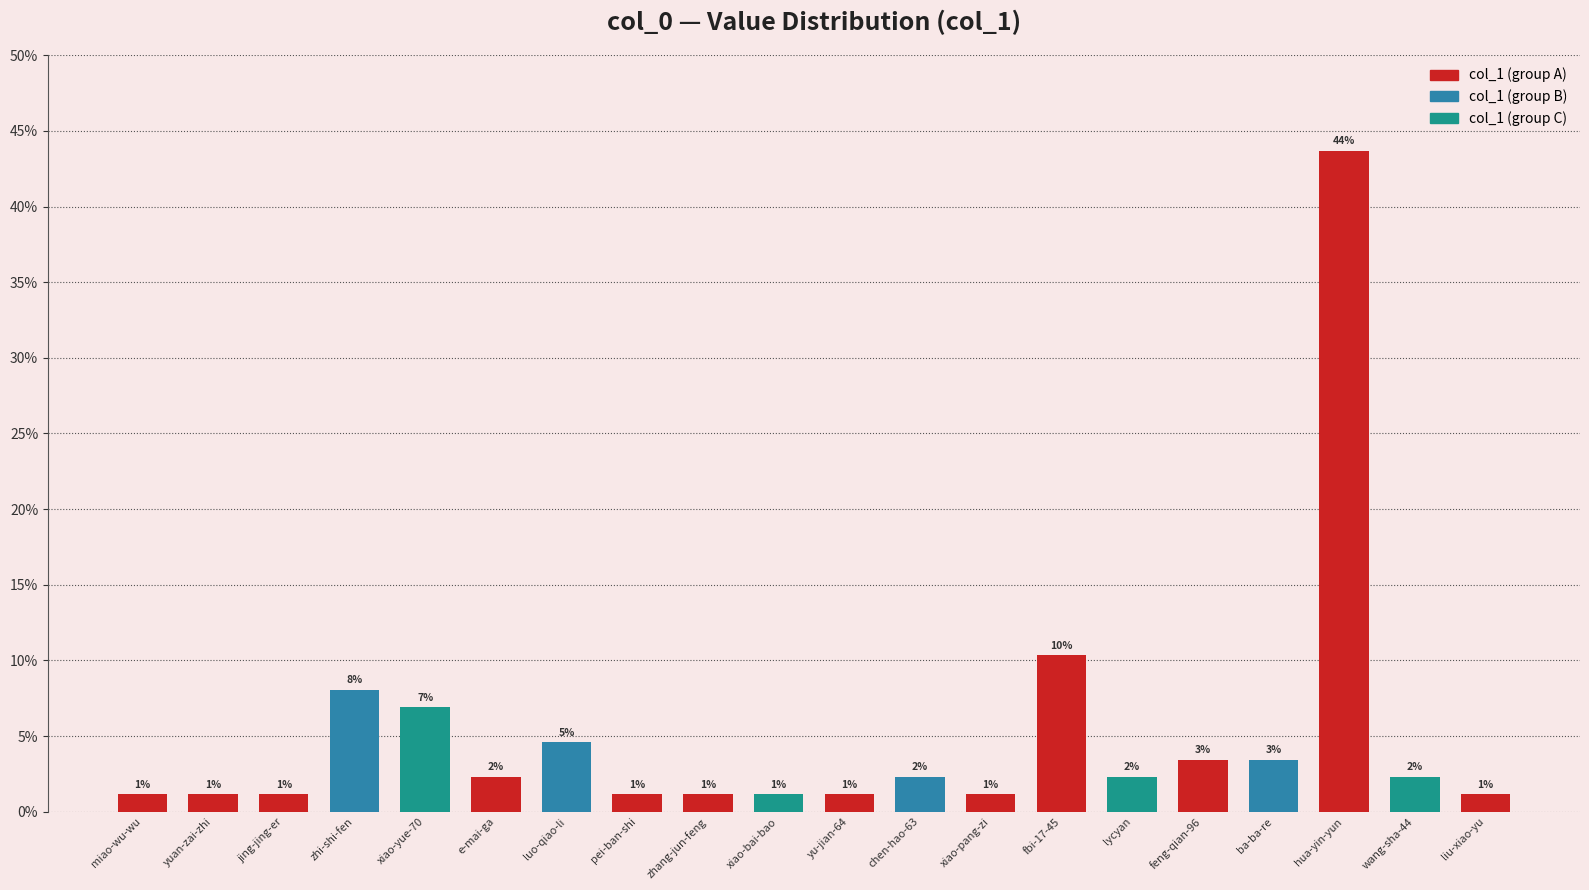

Rank the categories by value from highest to lowest.

hua-yin-yun, fbi-17-45, zhi-shi-fen, xiao-yue-70, luo-qiao-li, feng-qian-96, ba-ba-re, e-mai-ga, chen-hao-63, lycyan, wang-sha-44, miao-wu-wu, yuan-zai-zhi, jing-jing-er, pei-ban-shi, zhang-jun-feng, xiao-bai-bao, yu-jian-64, xiao-pang-zi, liu-xiao-yu